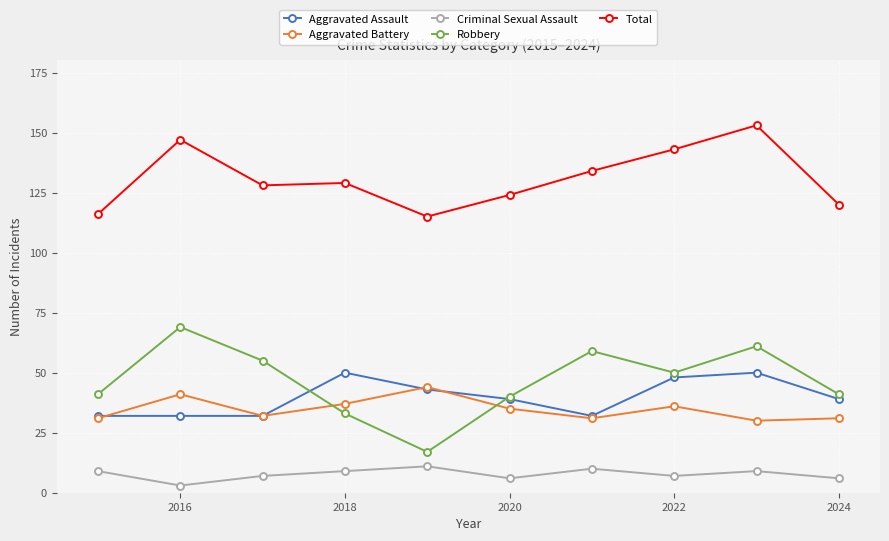

True or false: Robbery and Total cross at least once.

False